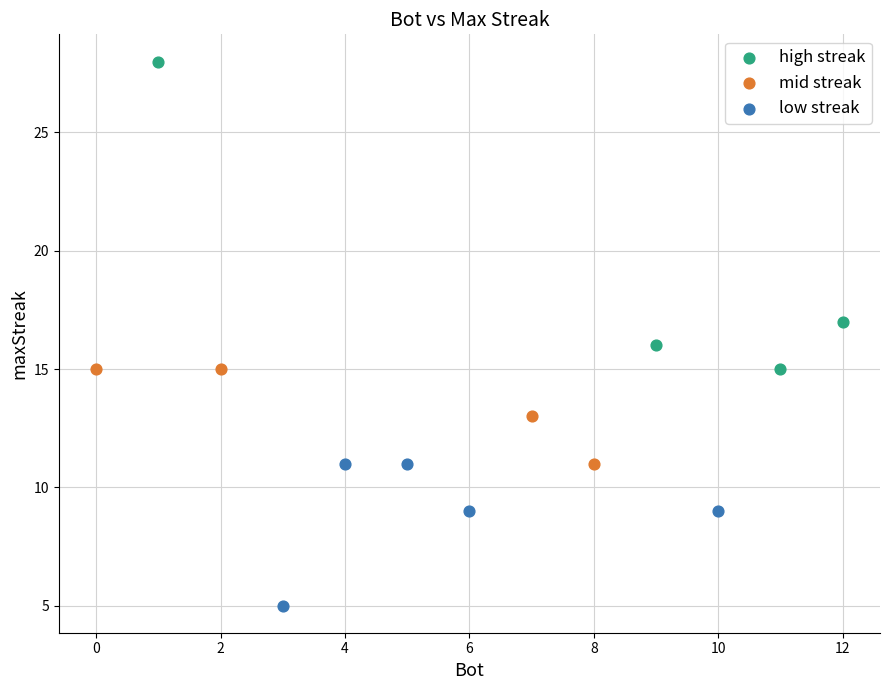

What are all the series names shown in the legend?

high streak, mid streak, low streak